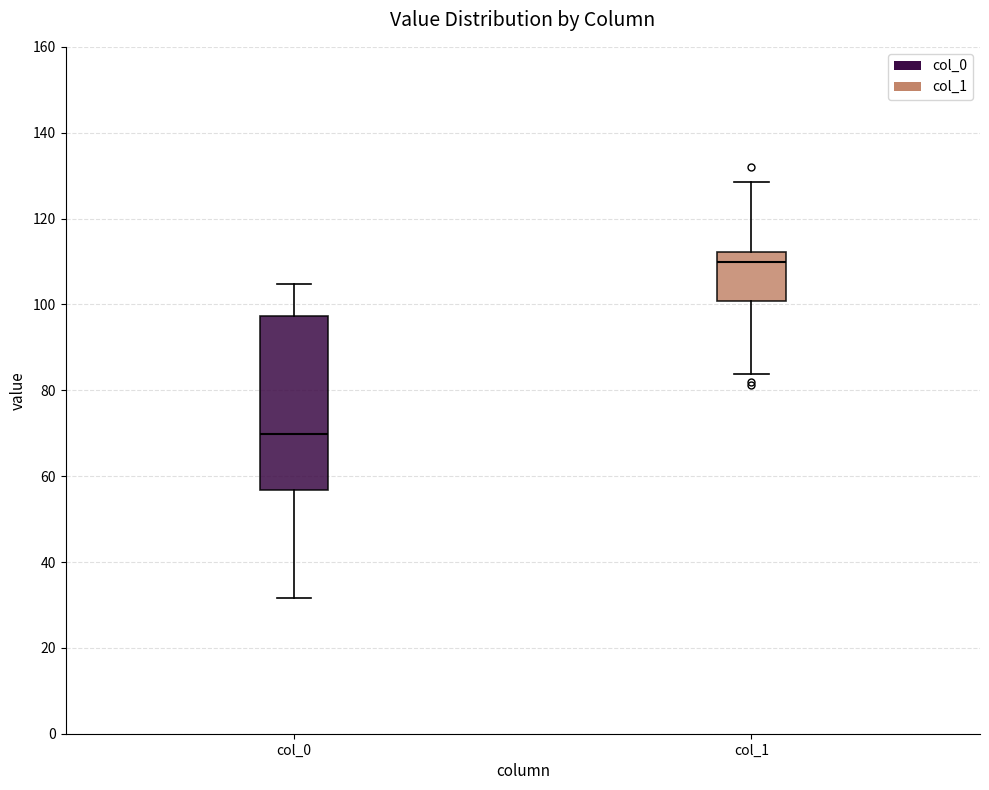

Reading left to right, transcribe this box plot: for each box, give where its median line is, the range the box spans, and where its two whiskers end, as read against the y-axis. The values are not printed on the chart, so give them approximately, as read against the axis.

col_0: median 70, box 56 to 98, whiskers 32 to 104
col_1: median 110, box 100 to 112, whiskers 84 to 128